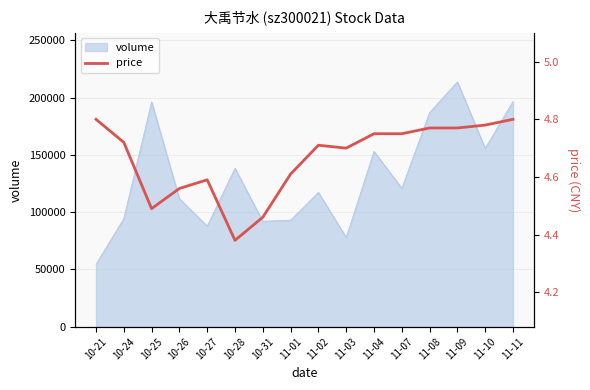

The value of volume at 10-31 is 92012. True or false?

True